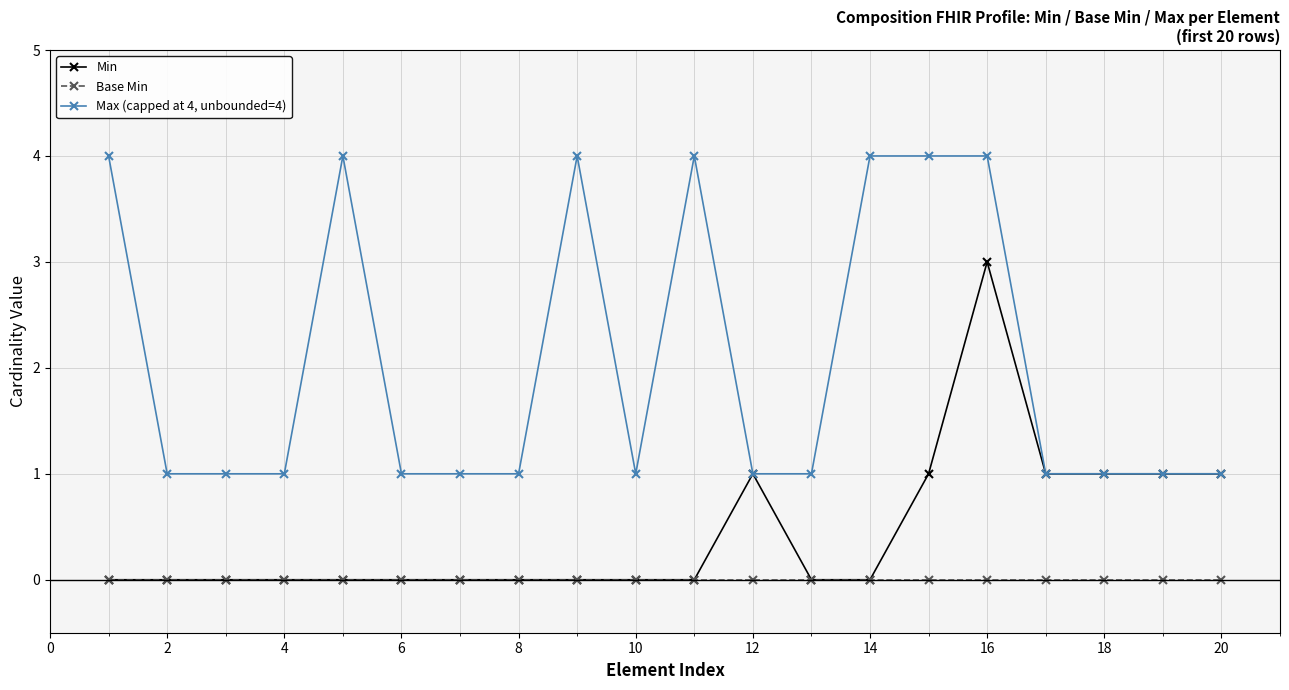

Reading right to left, transcribe all the data shown in this chart.

Min: 1	1	1	1	3	1	0	0	1	0	0	0	0	0	0	0	0	0	0	0
Base Min: 0	0	0	0	0	0	0	0	0	0	0	0	0	0	0	0	0	0	0	0
Max (capped at 4, unbounded=4): 1	1	1	1	4	4	4	1	1	4	1	4	1	1	1	4	1	1	1	4